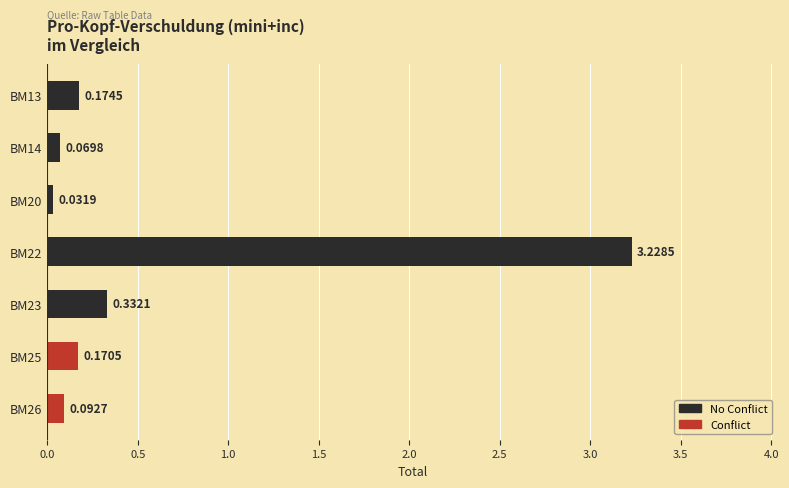

Between BM14 and BM13, which is larger?

BM13